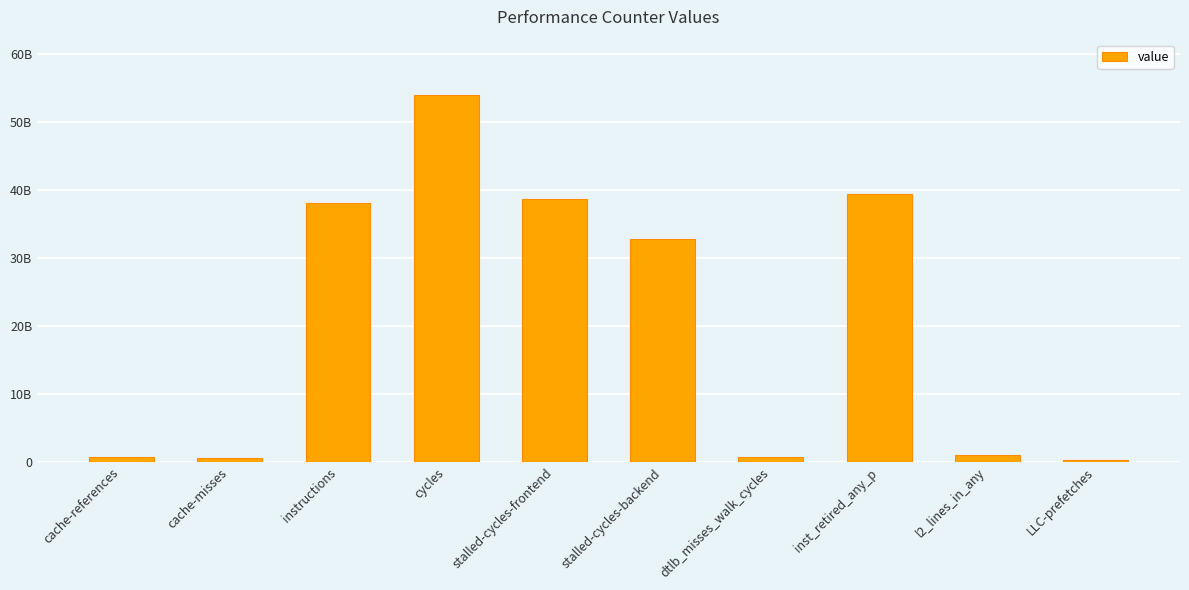

The chart shows a value of 38627310110 at stalled-cycles-frontend. True or false?

True